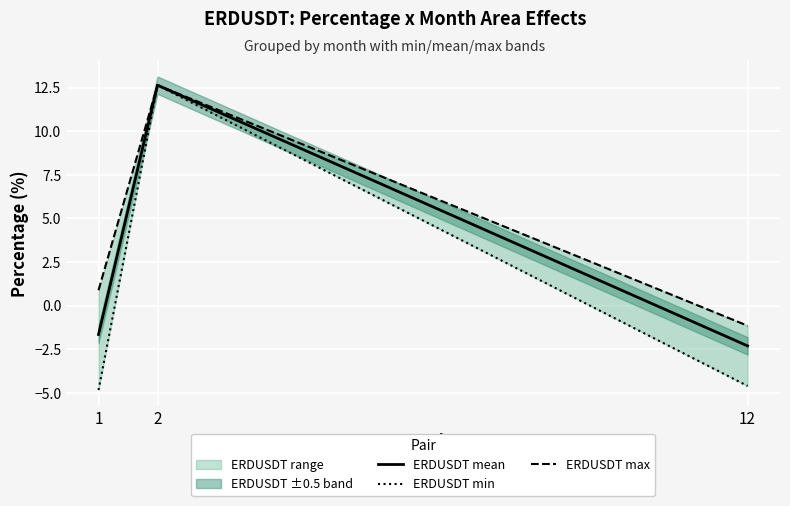

Which category has the lowest value in the ERDUSDT mean series?

12